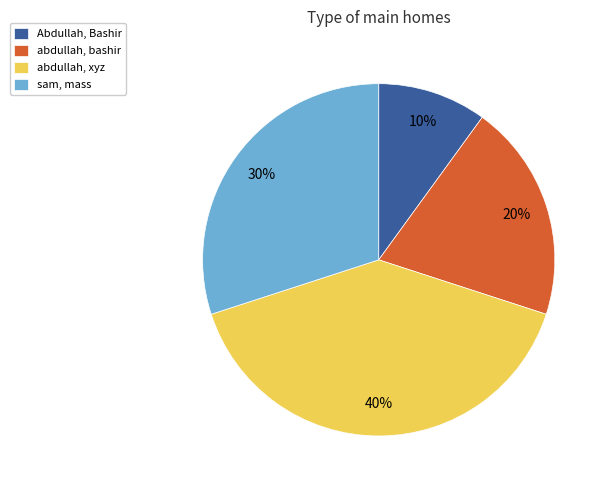

Rank the categories by value from highest to lowest.

abdullah, xyz, sam, mass, abdullah, bashir, Abdullah, Bashir